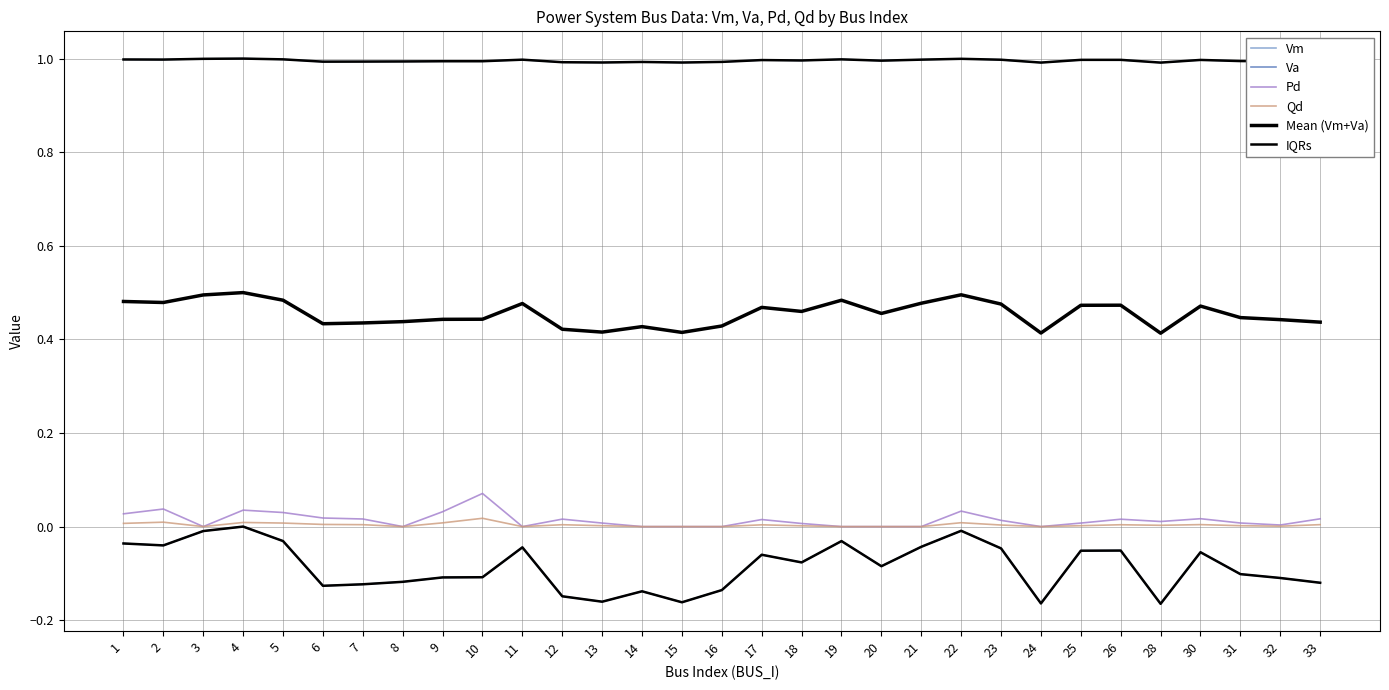

What is the difference between the maximum and minimum values in the Va series?

0.2